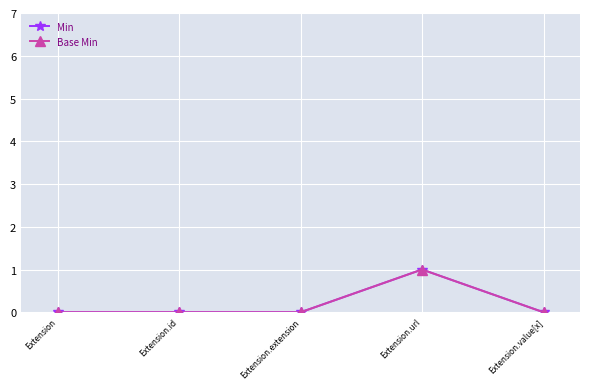

Which series changed the most between Extension.extension and Extension.value[x]?

Min